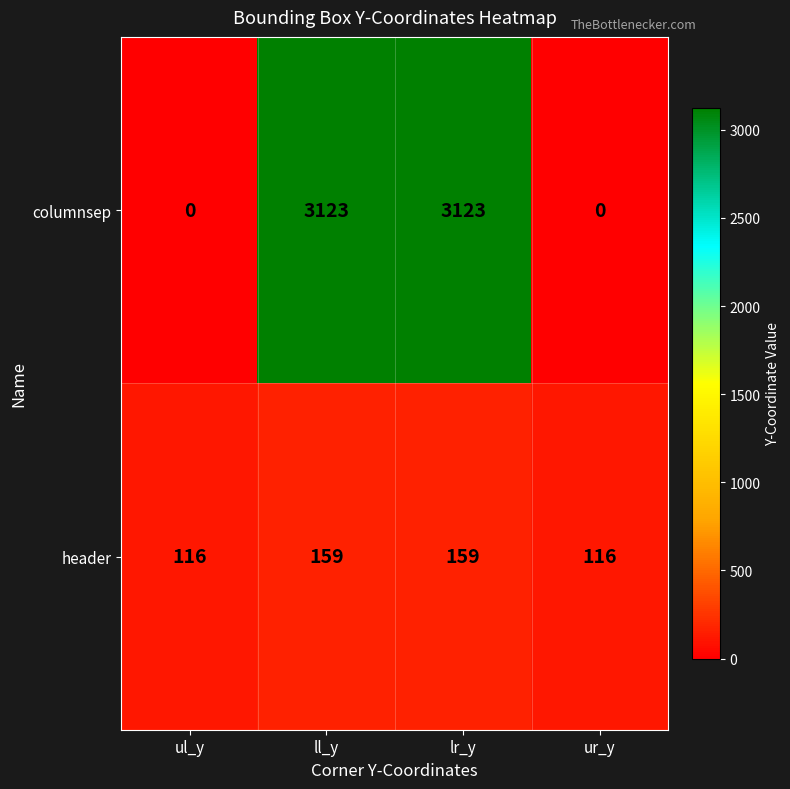

At how many categories does at least one series exceed 1063?

2